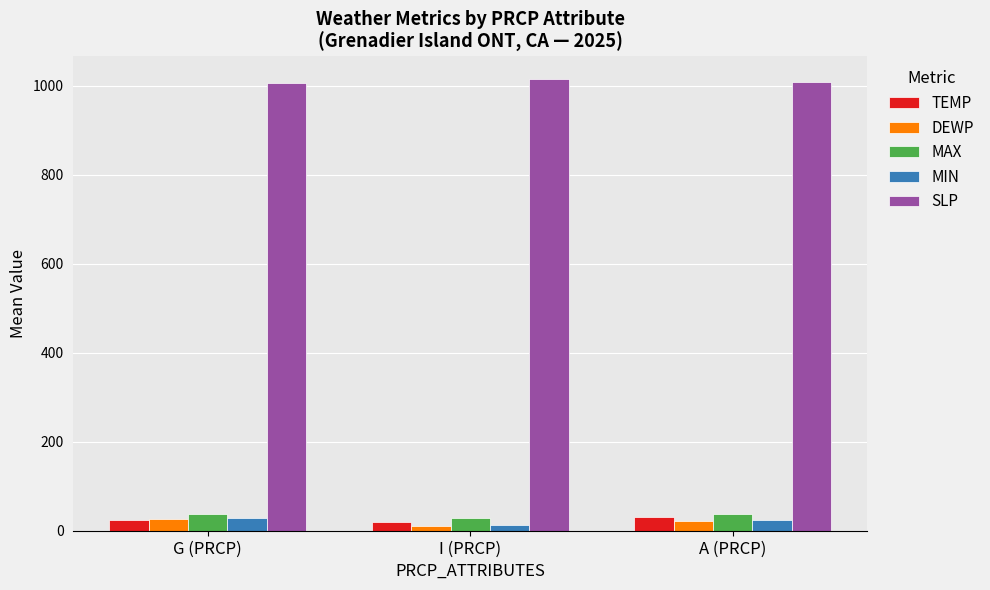

What is the sum of all MIN values?

63.1